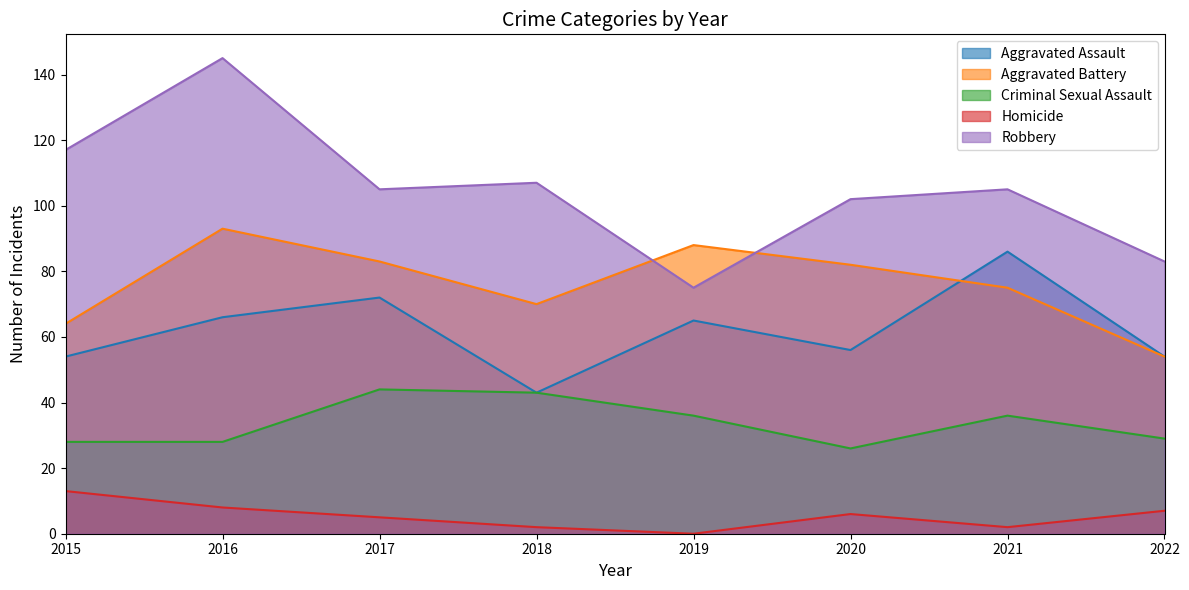

How many categories are shown in the chart?

8